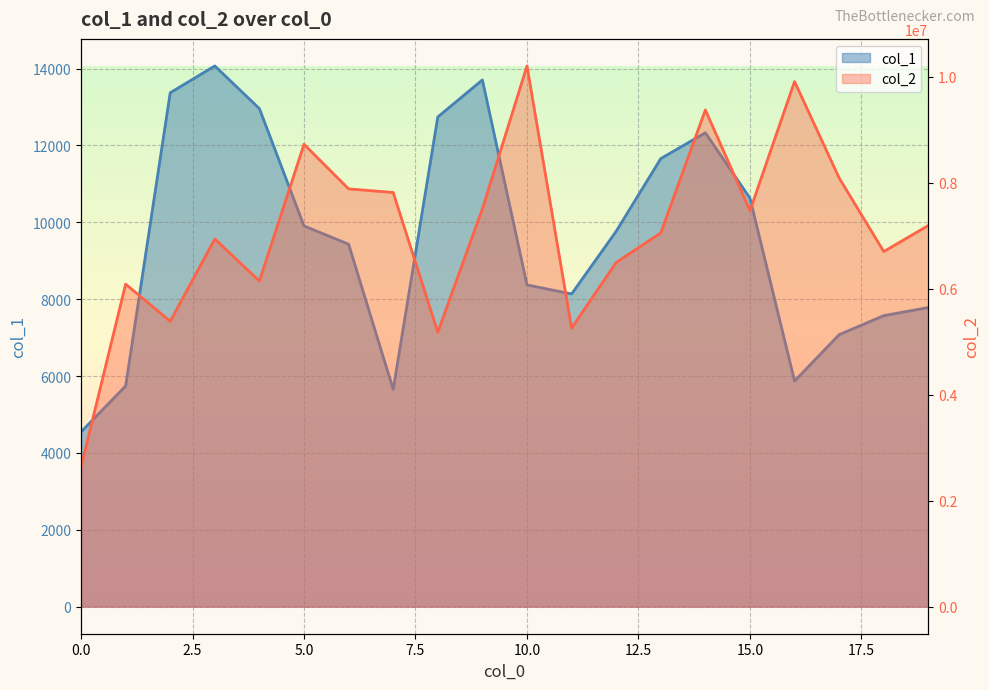

True or false: col_2 and col_1 cross at least once.

False